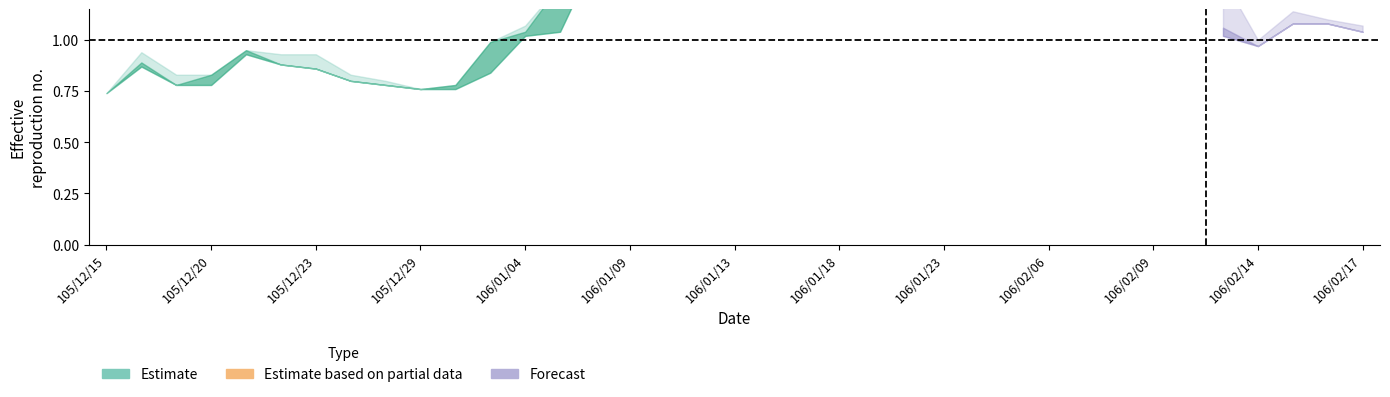

Where is low nearest to the value 1?

106/01/04